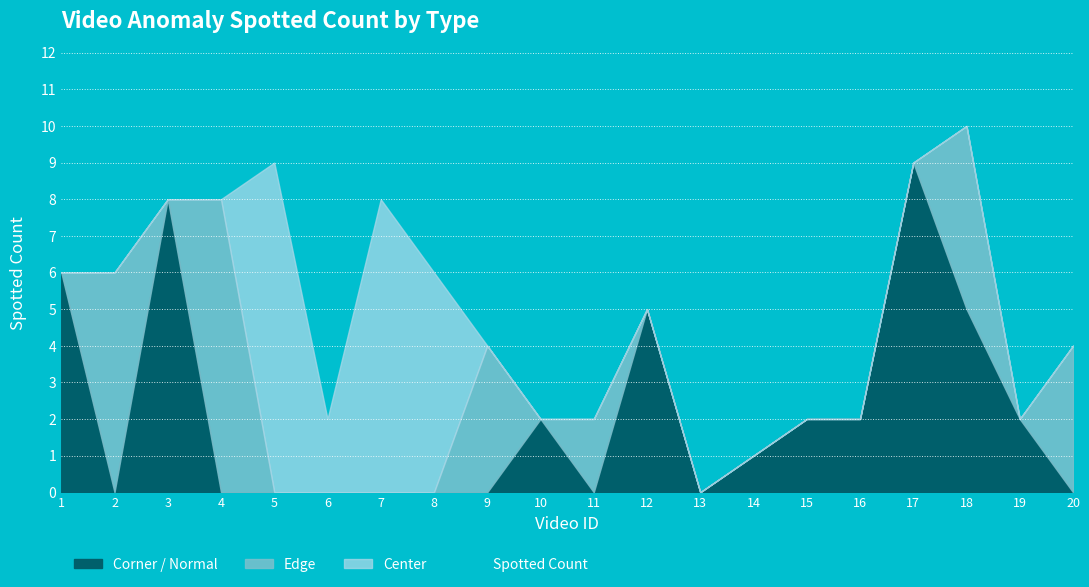

At which category does the data reach its first local peak?

5